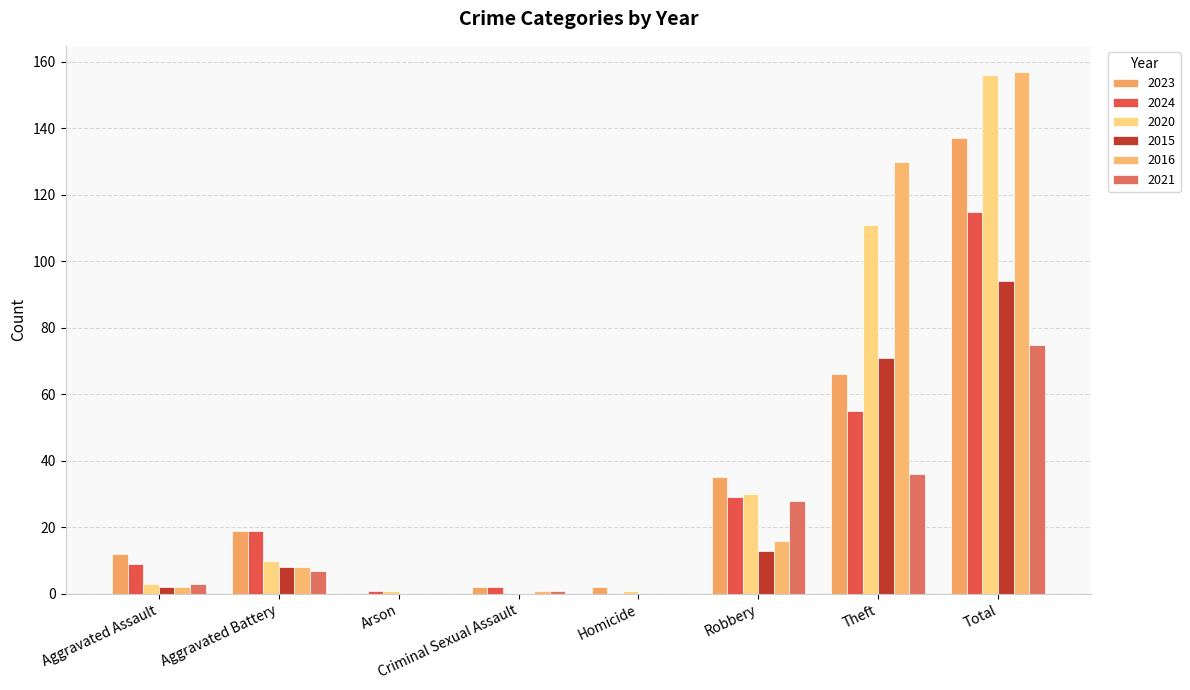

At Robbery, list the series in order from smallest to largest.

2015, 2016, 2021, 2024, 2020, 2023